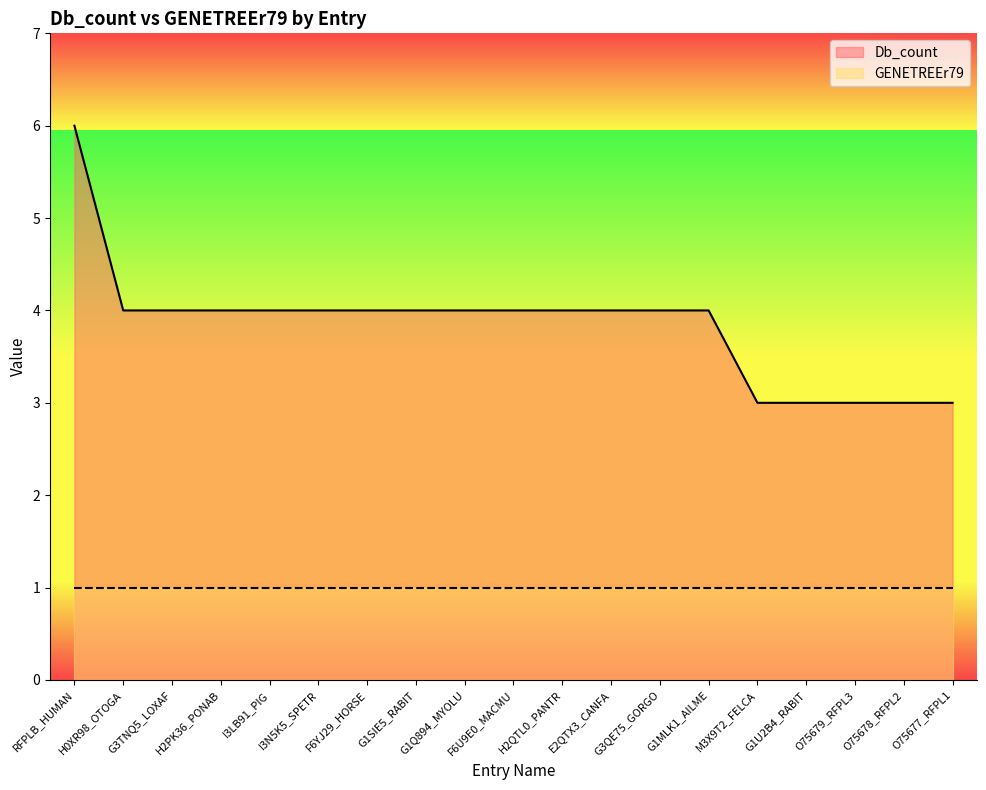

How many data points are above 4?

1